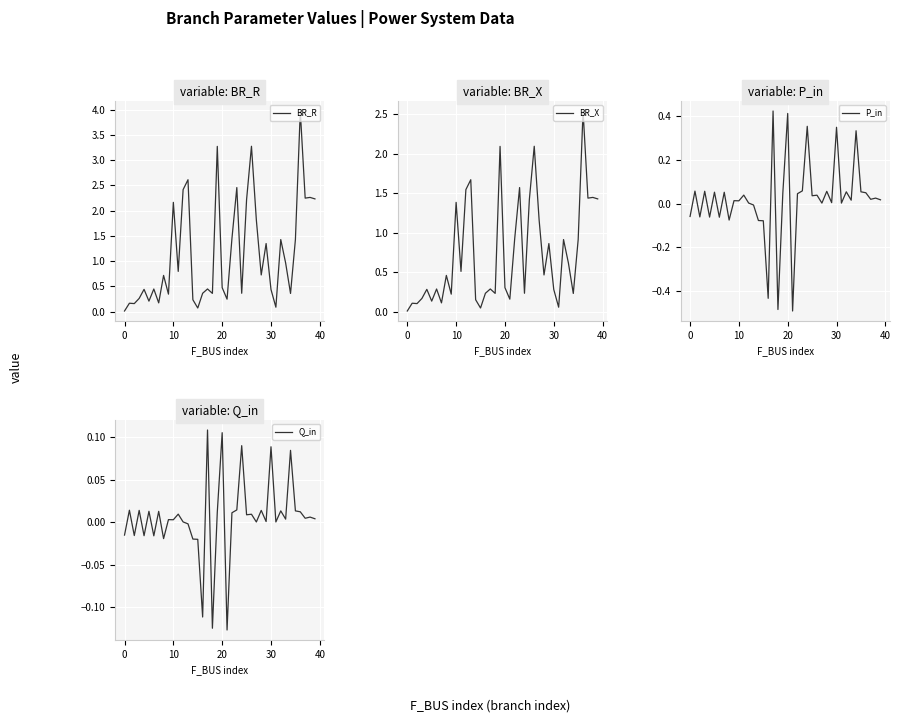

True or false: BR_X has a value of 0.1 at 20.

False